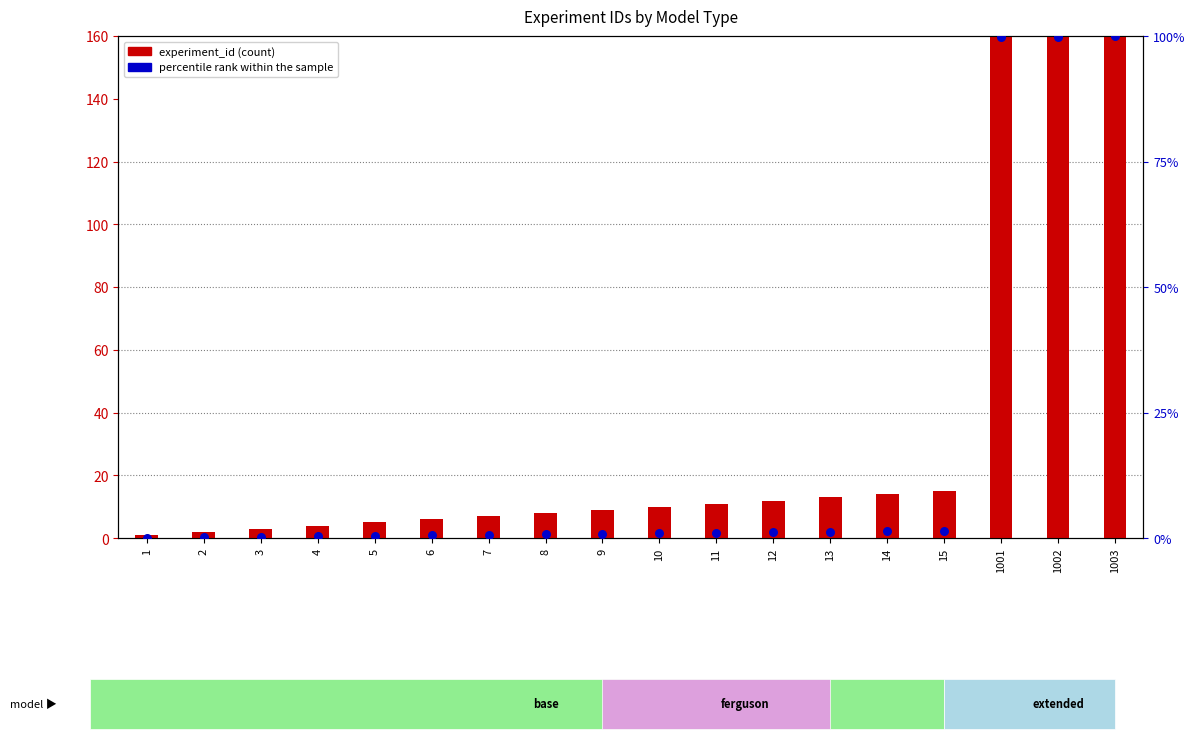

Which series reaches the maximum Y coordinate?

experiment_id